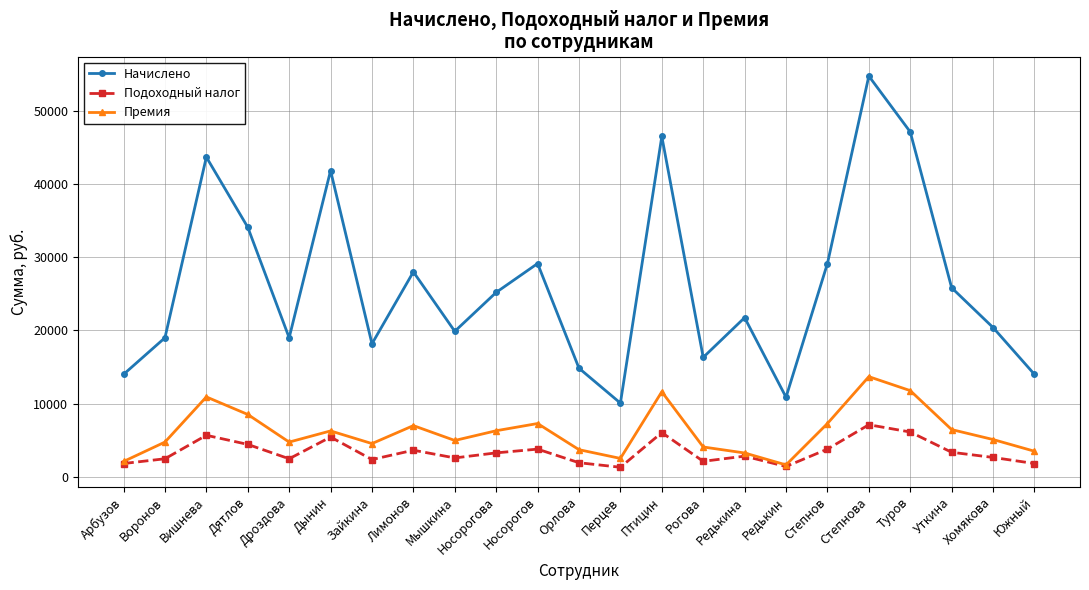

Between Вишнева and Степнова, which series saw the biggest shift?

Начислено